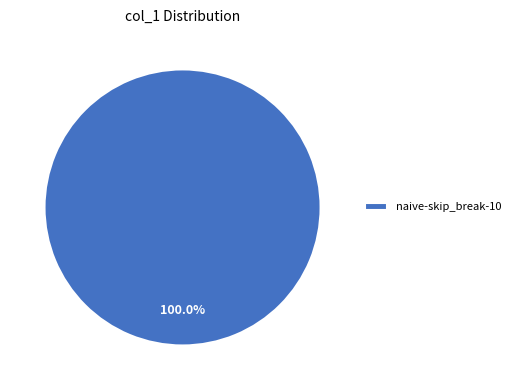

Which category accounts for the majority?

naive-skip_break-10